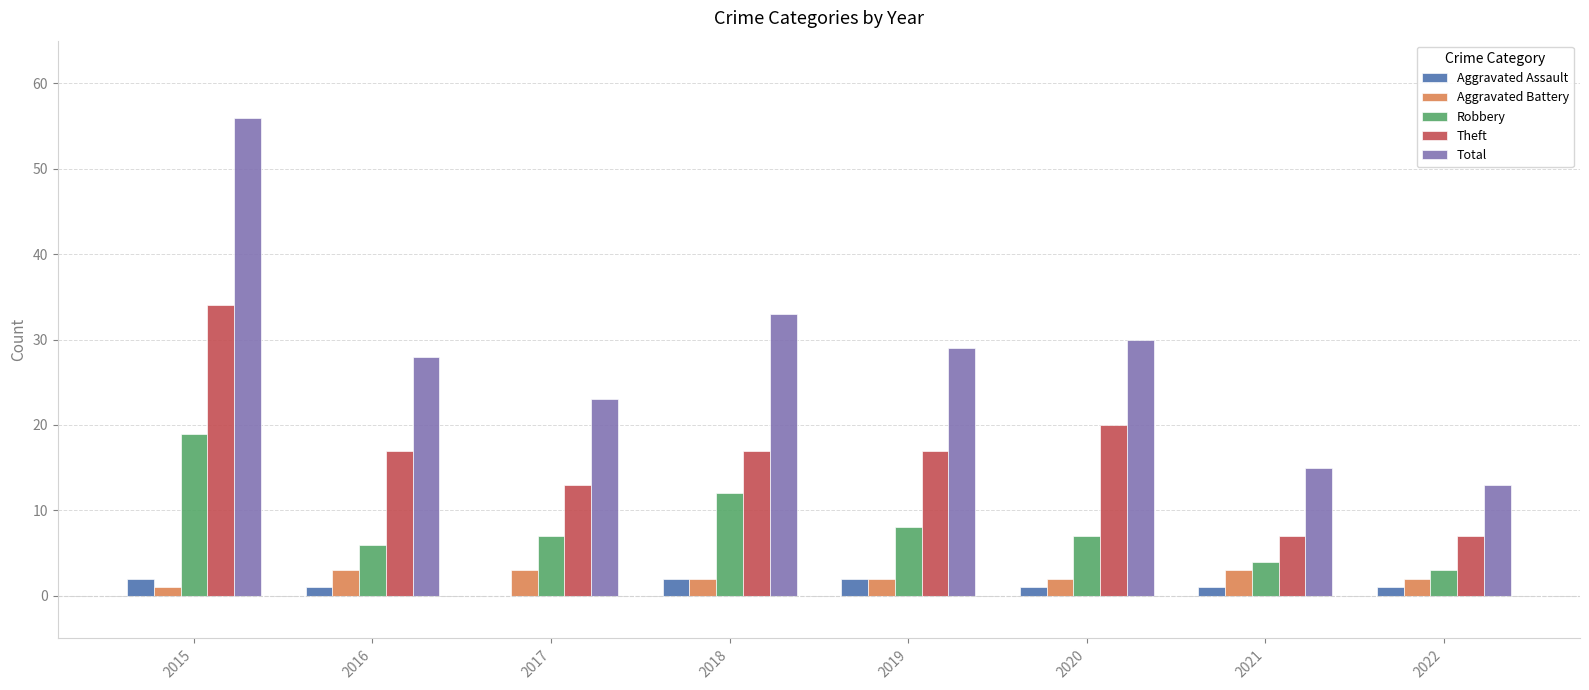

What is the approximate value of Robbery at 2019?

8